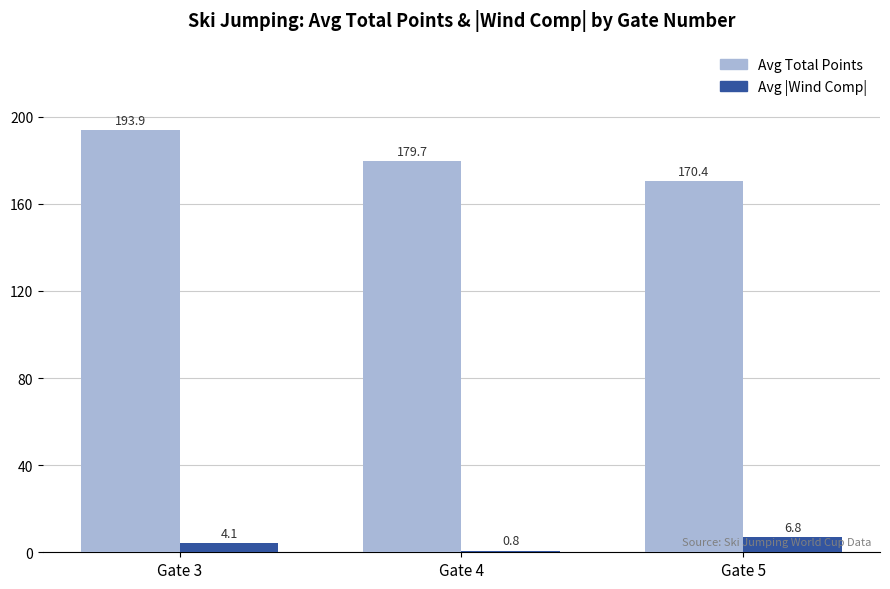

What is the maximum value for Avg Total Points?

193.9